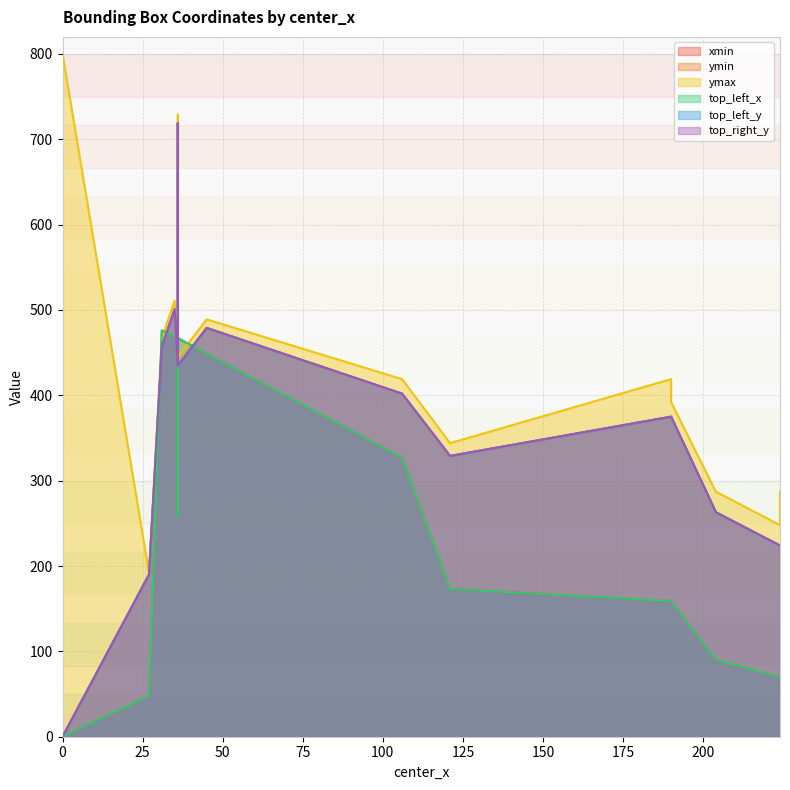

What is the sum of all ymax values?

9014